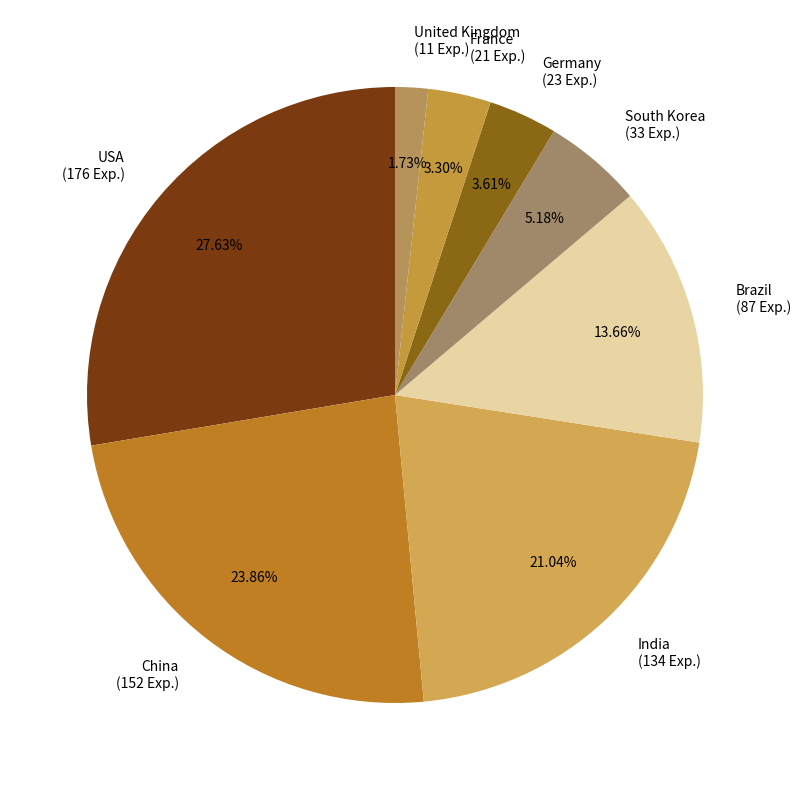

Does any single category account for the majority?

No